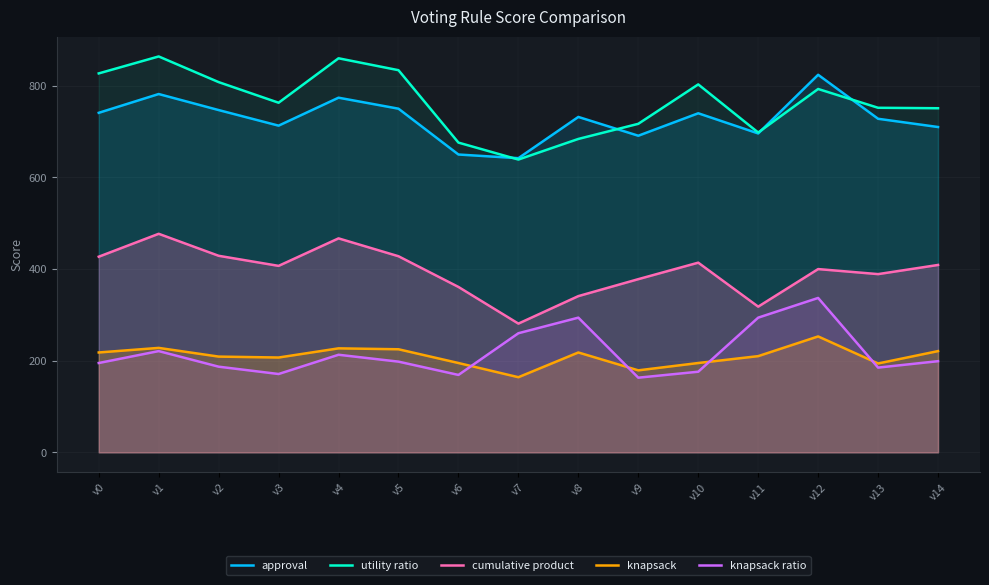

Does the chart display data point markers on the line(s)?

No